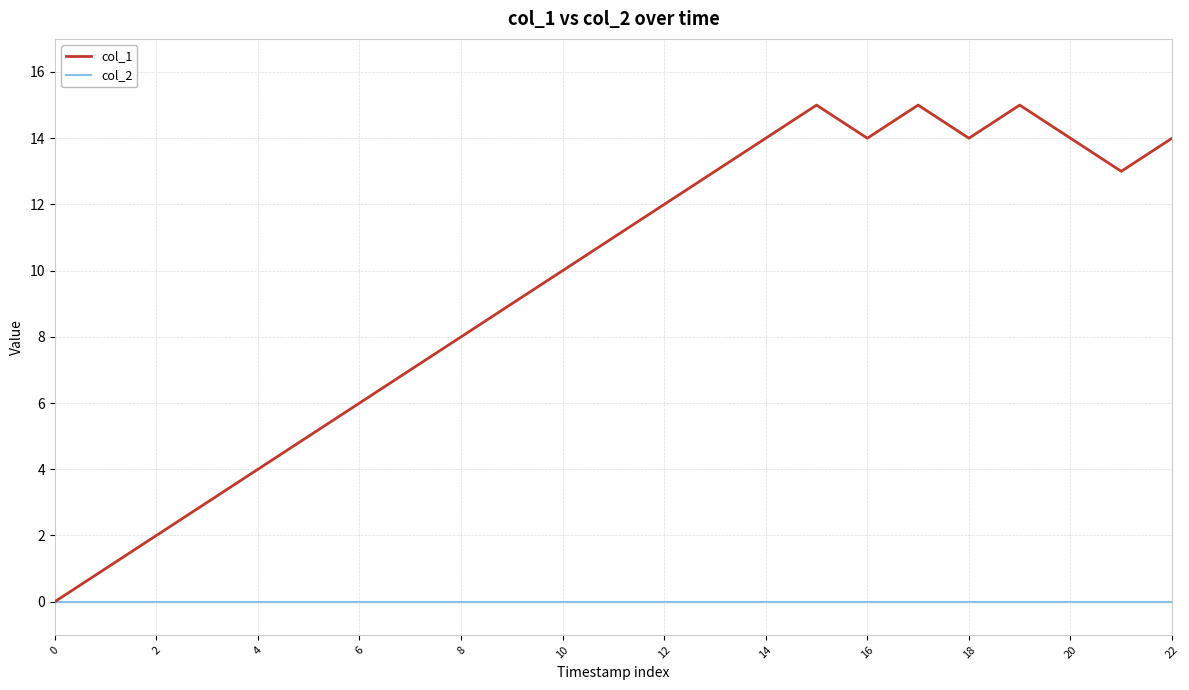

Which series has the largest total across all categories?

col_1